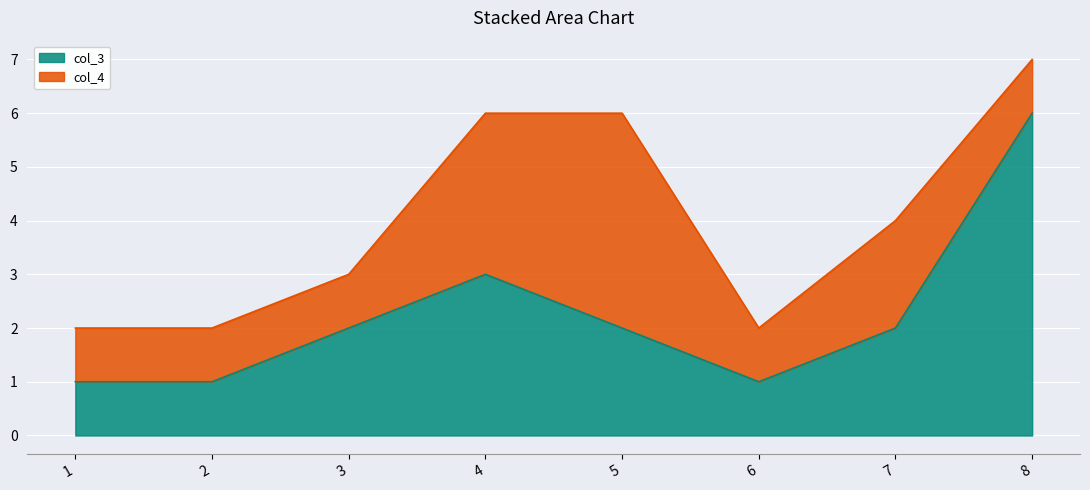

The chart shows a value of 2 at 5. True or false?

True